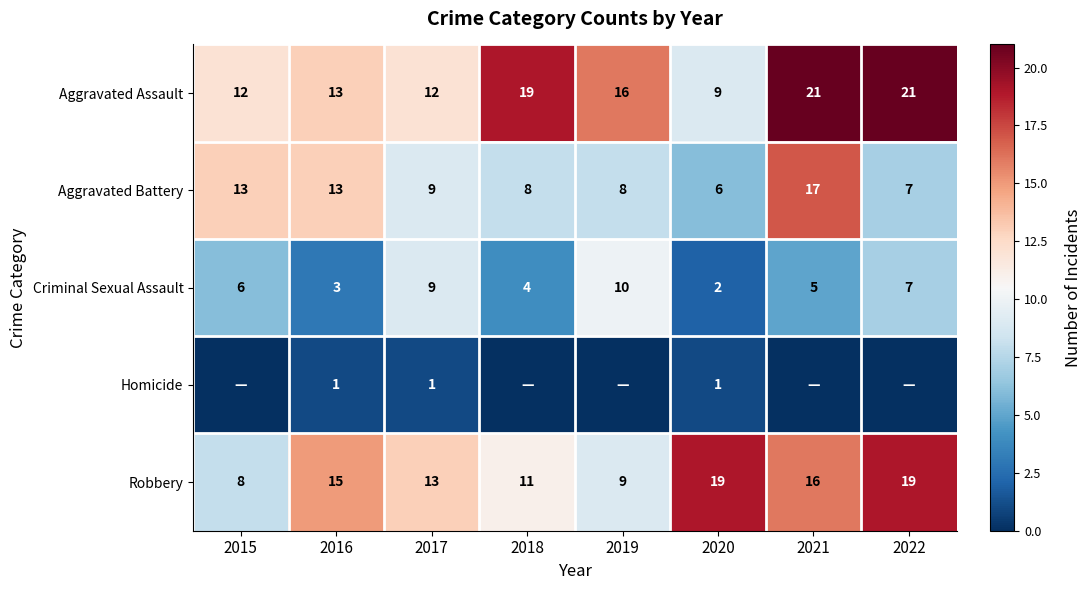

True or false: Robbery has a value of 19 at 2022.

True